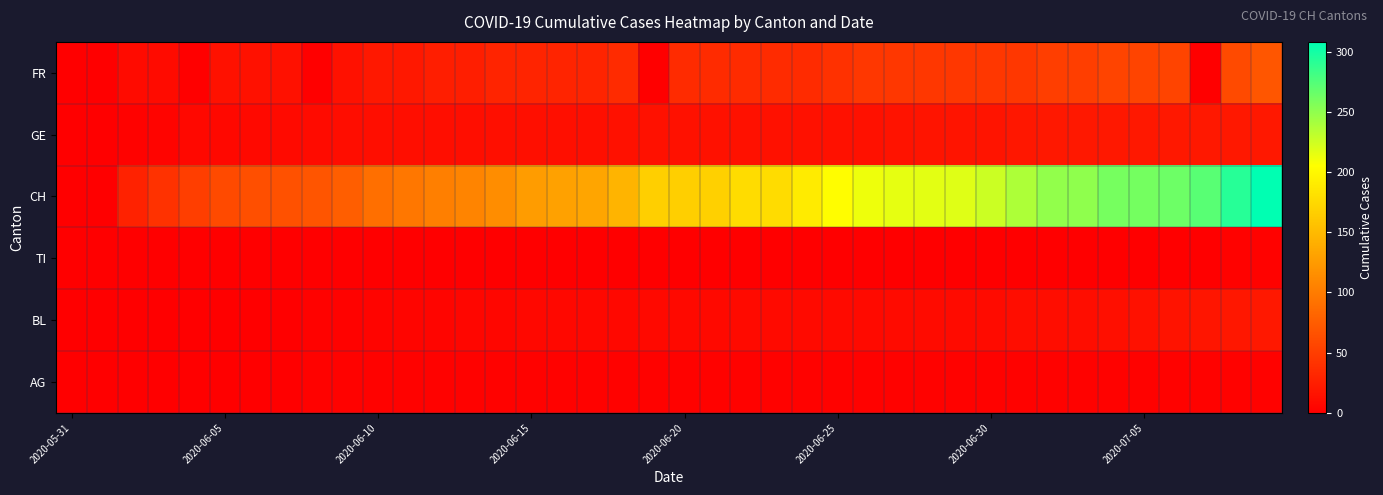

Which series has the largest range (max minus min)?

CH